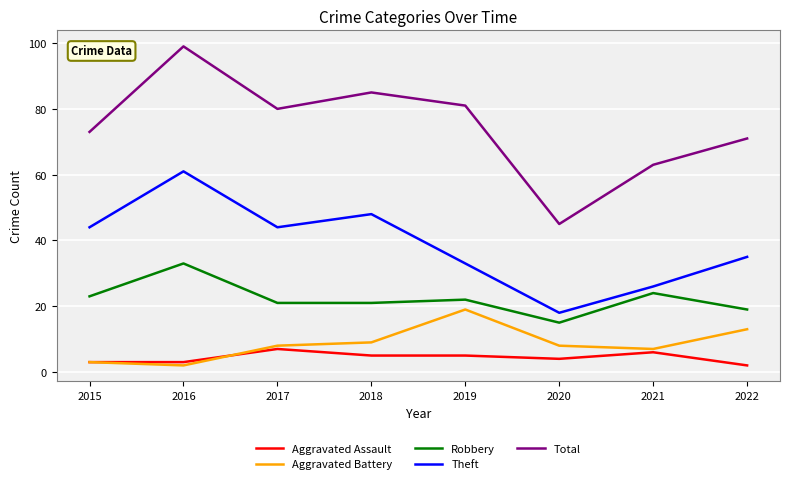

At which label does Theft reach its minimum?

2020